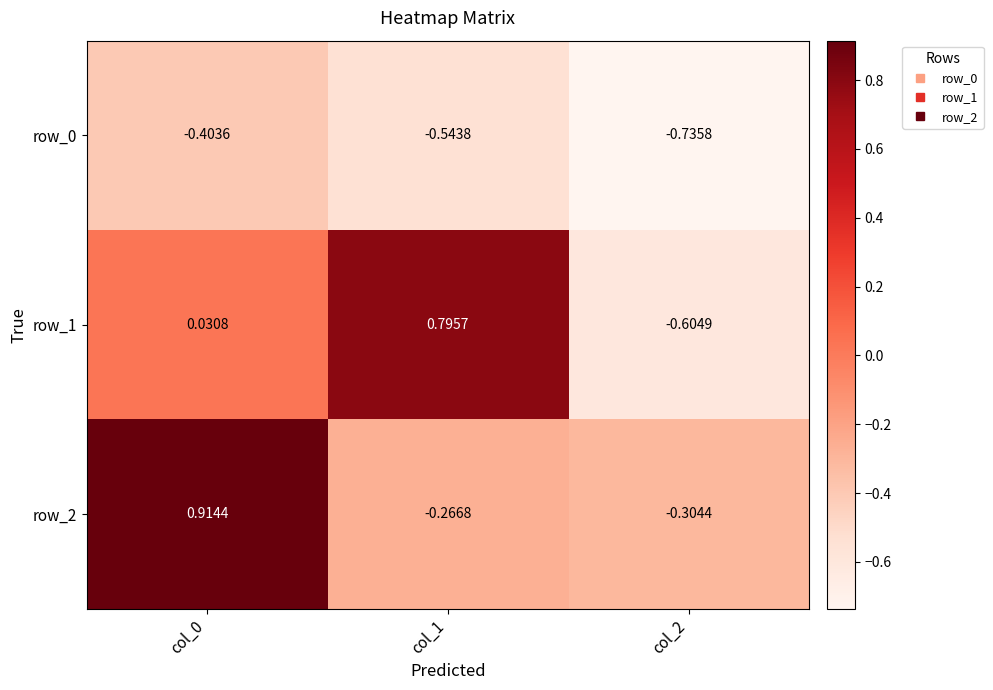

Is the value of row_1 at col_2 greater than the value of row_2 at col_1?

No